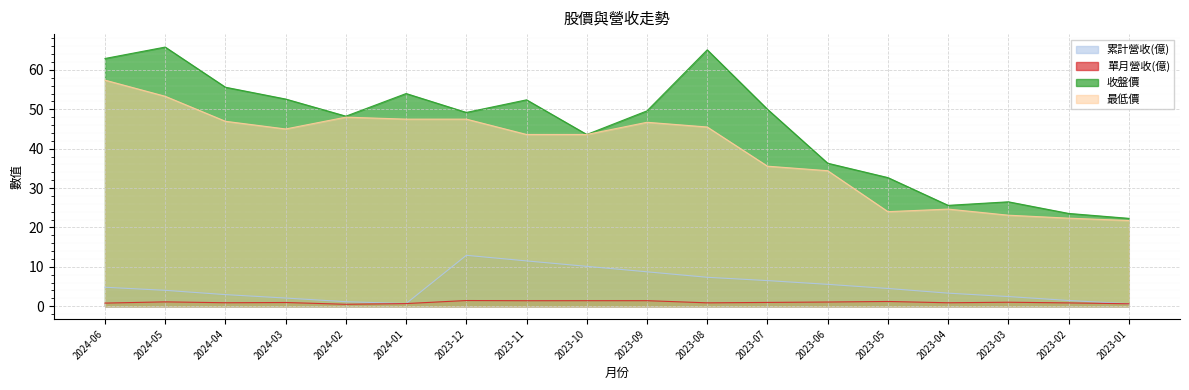

Is it true that 收盤價 equals 22.3 at 2023-01?

True